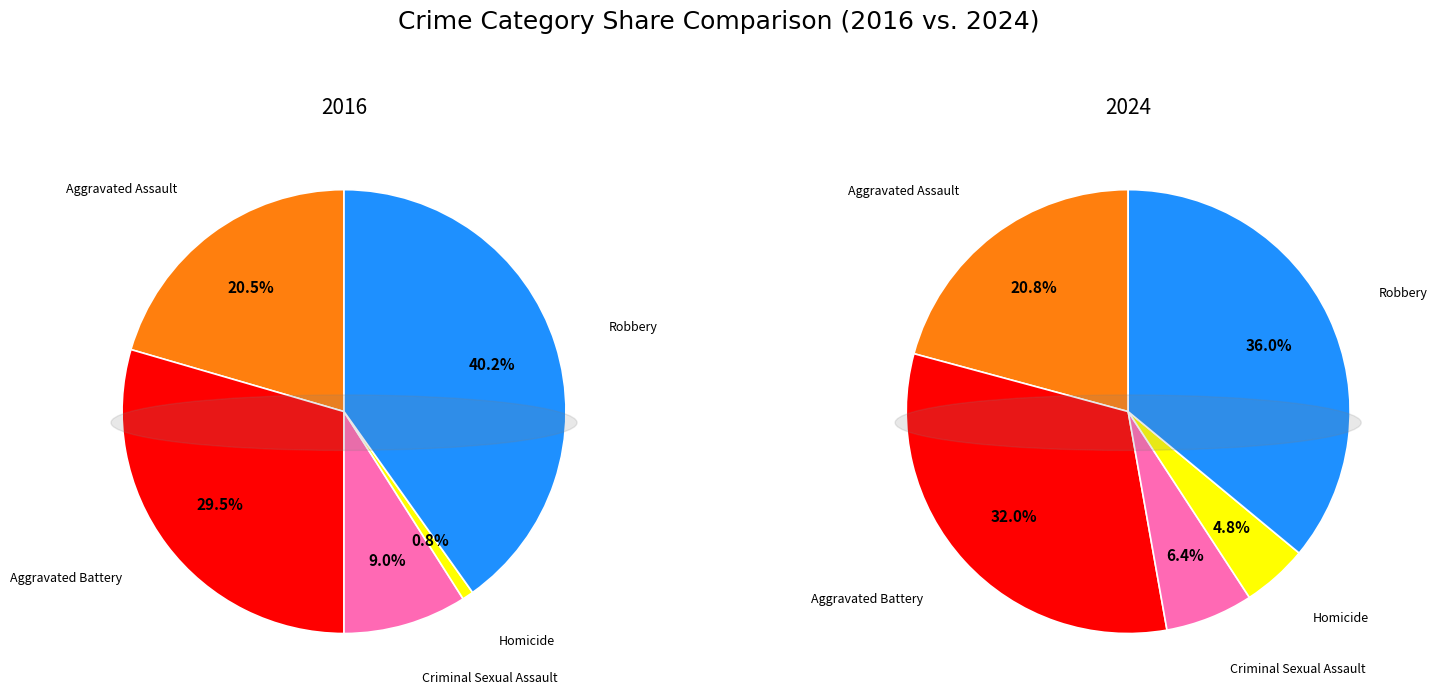

Count the number of slices in the pie.

5